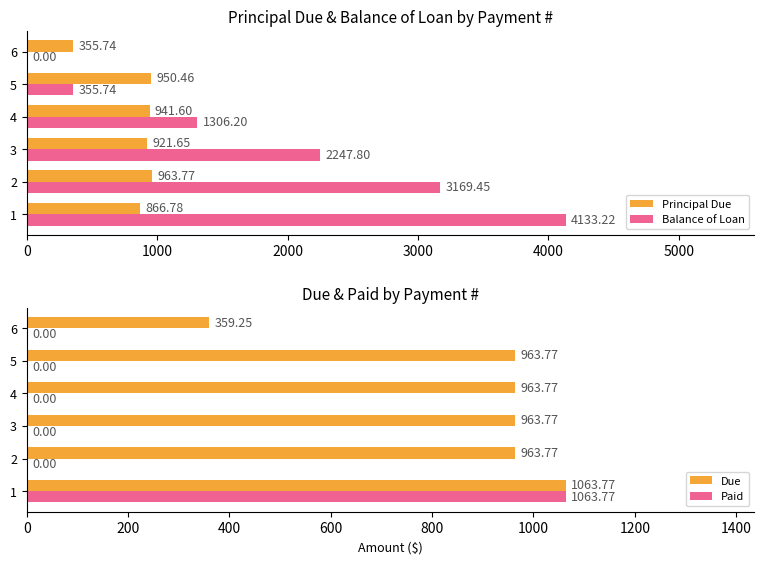

What is the value of the Paid bar at the 1st from the left?

1063.8